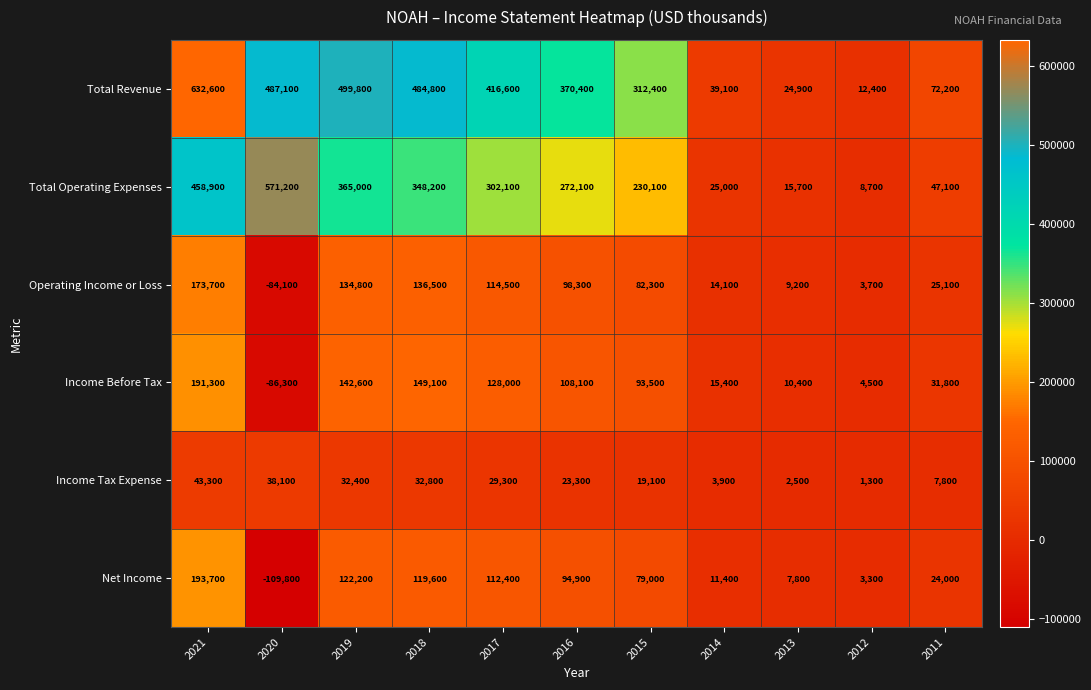

Which series changed the most between 2021 and 2011?

Total Revenue